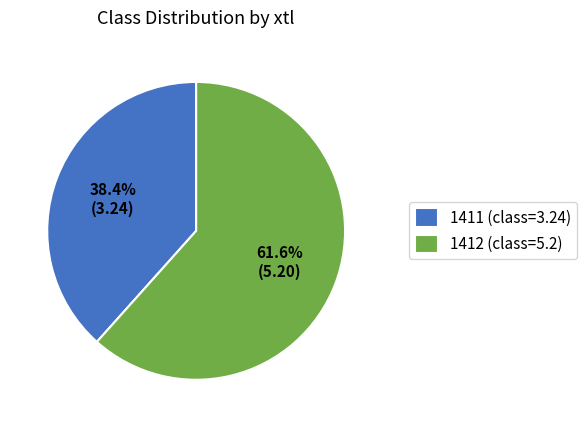

Count the number of slices in the pie.

2